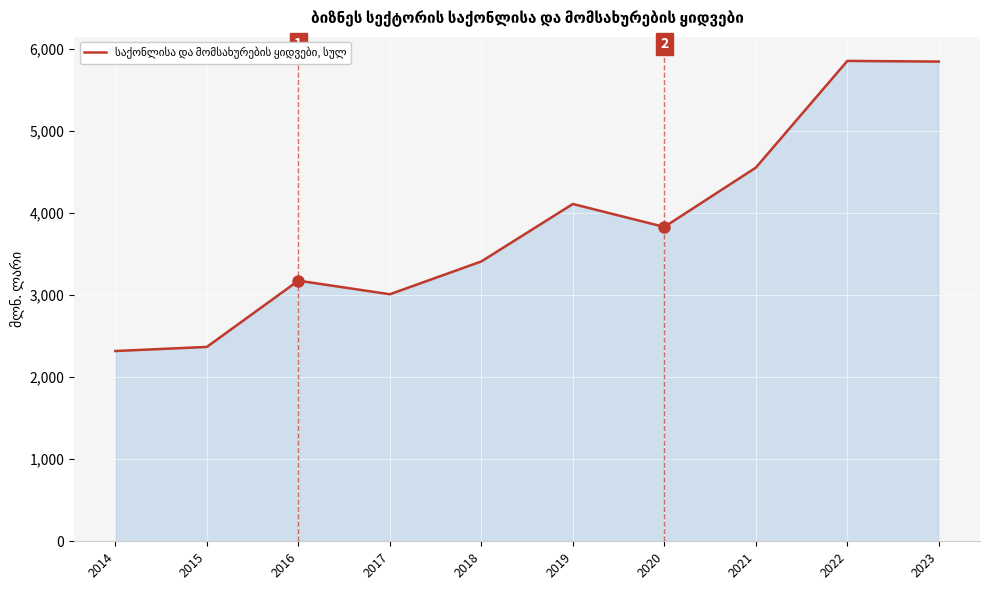

How many categories are shown in the chart?

10